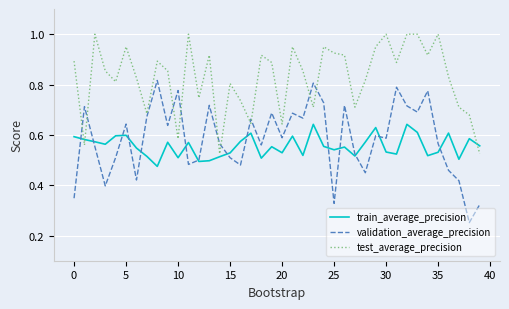

Which series has the widest spread of values?

validation_average_precision